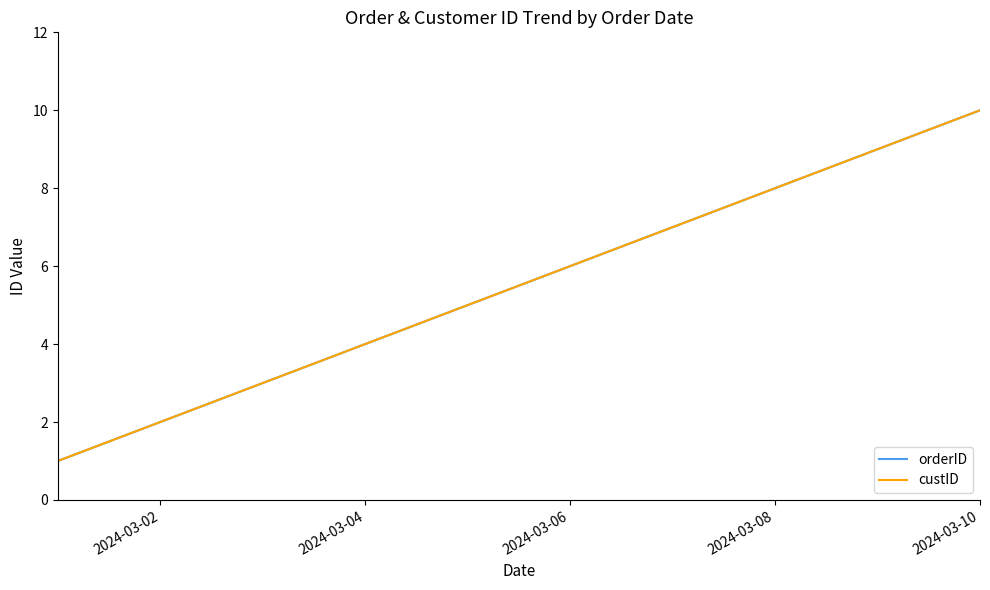

What is the difference between the maximum and minimum values in the custID series?

9